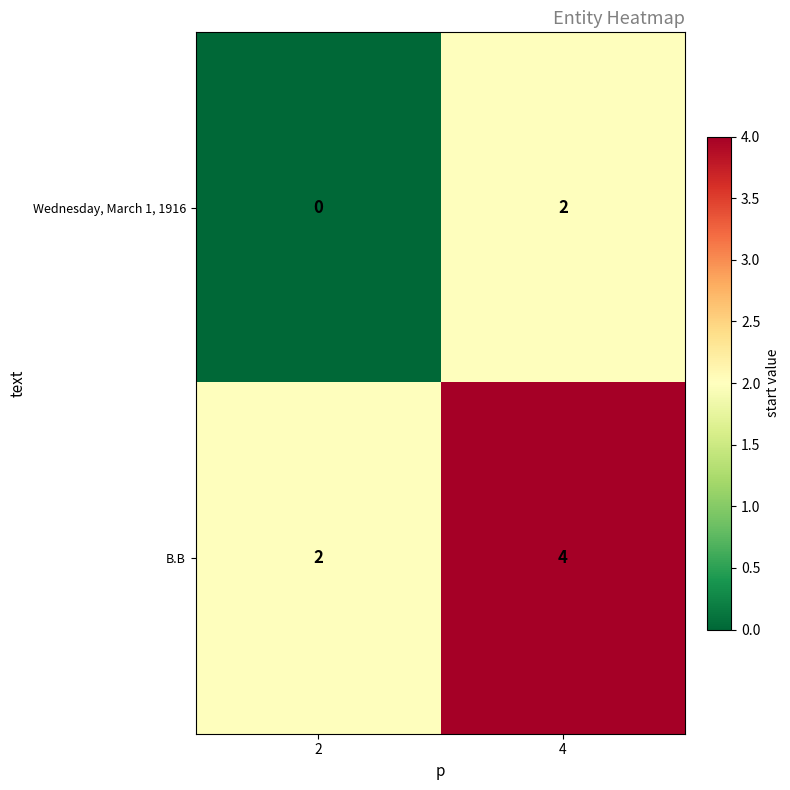

Rank the series by their maximum value, from lowest to highest.

Wednesday, March 1, 1916, B.B